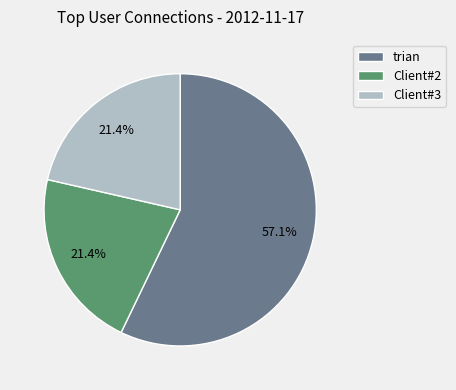

Which category has the biggest portion of the pie?

trian